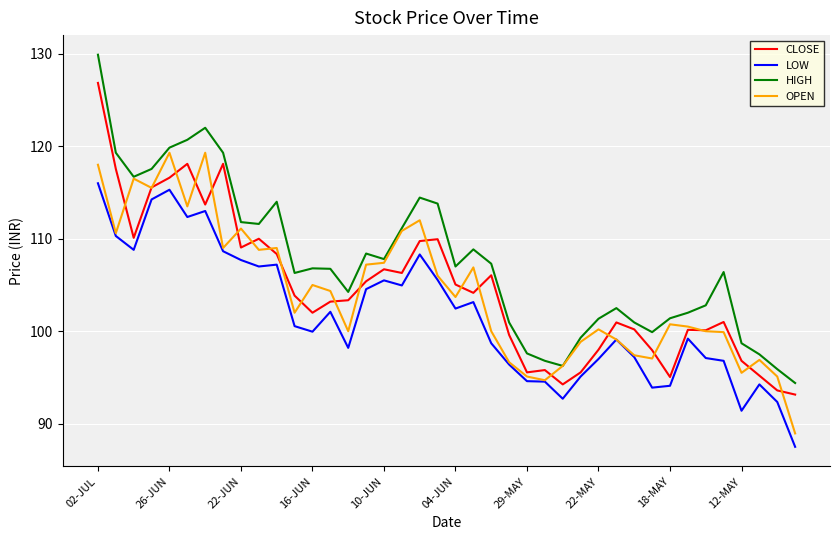

What is the difference between the second highest and minimum values in the LOW series?

27.8